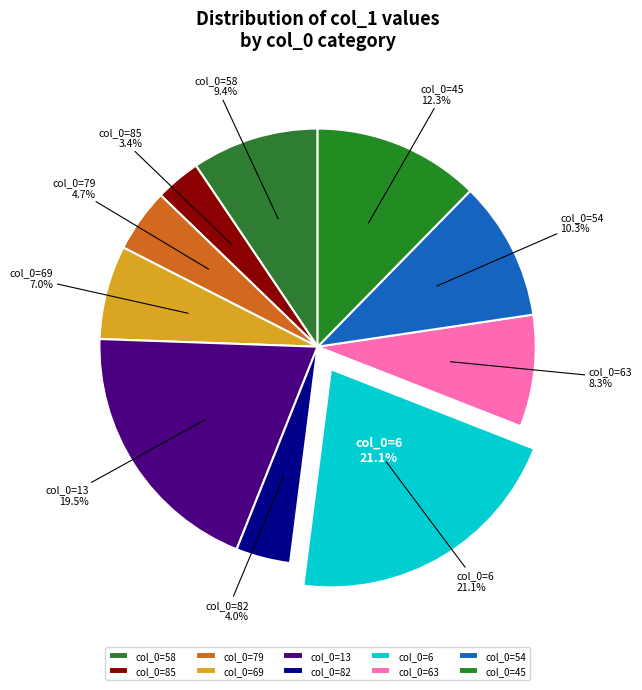

True or false: 85 accounts for 3% of the total.

True